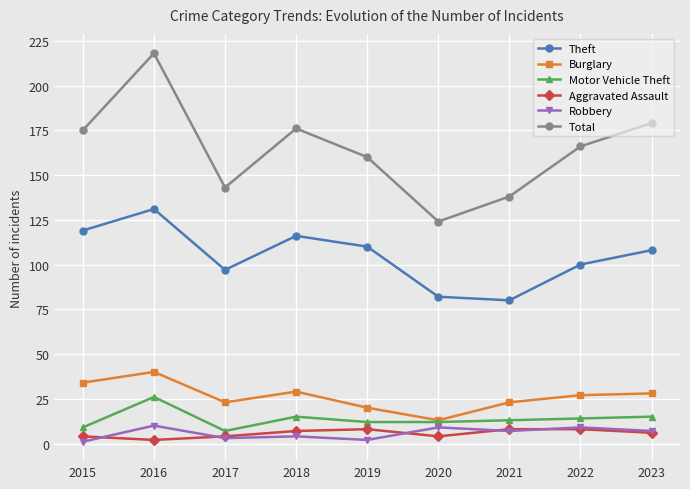

True or false: Burglary and Theft cross at least once.

False